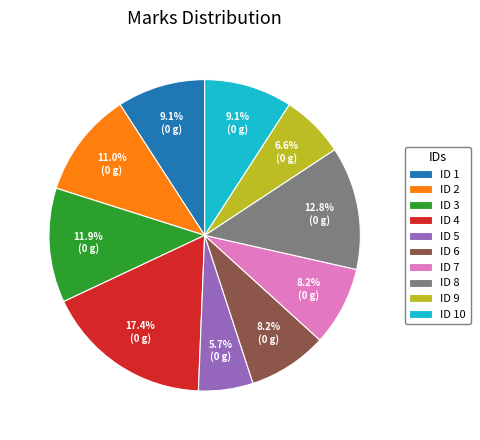

Does ID 6 represent more than half of the total?

No